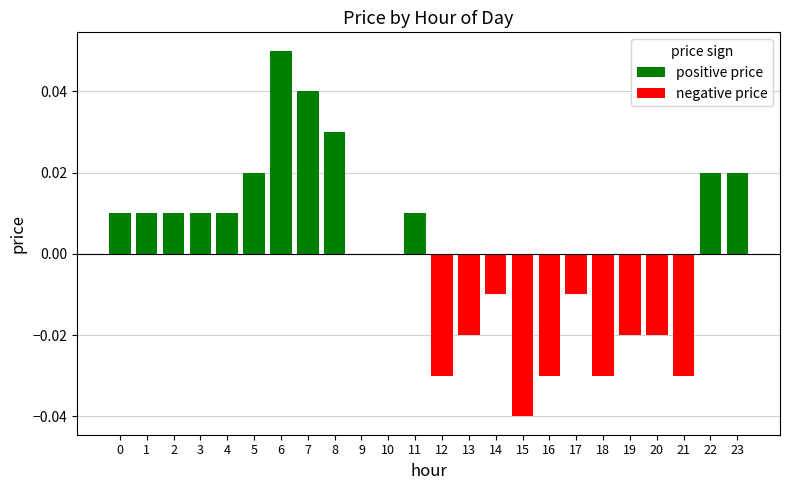

List the series in order of their peak value, lowest first.

negative price, positive price